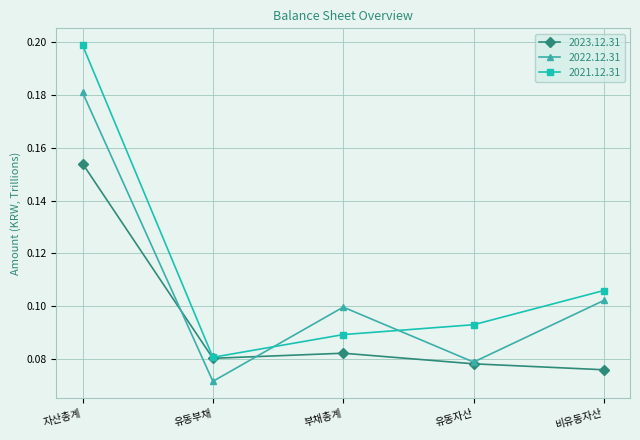

How many distinct data groups are displayed?

3